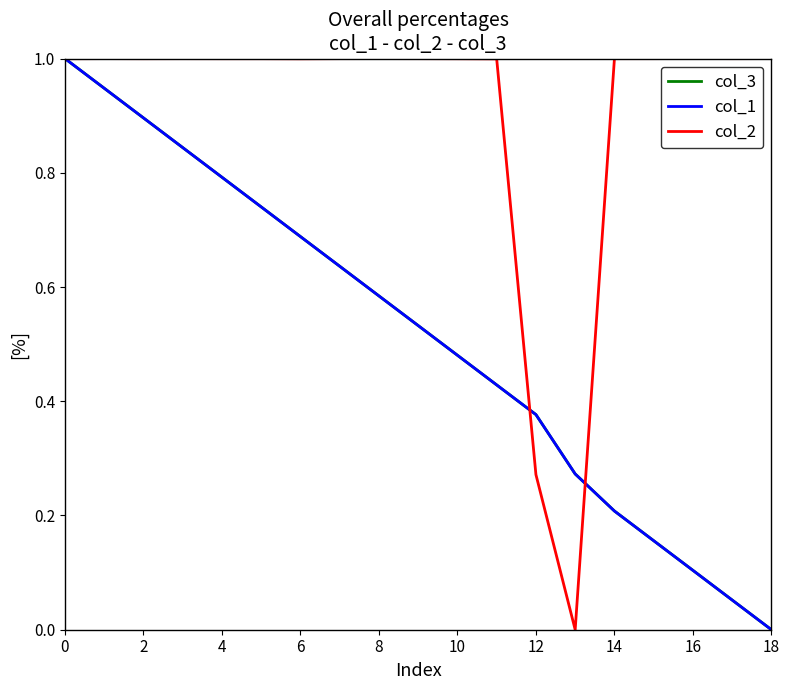

What is the maximum value shown in the chart?

1.0